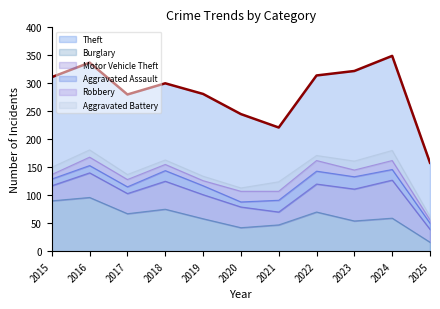

True or false: Theft and Aggravated Battery cross at least once.

False